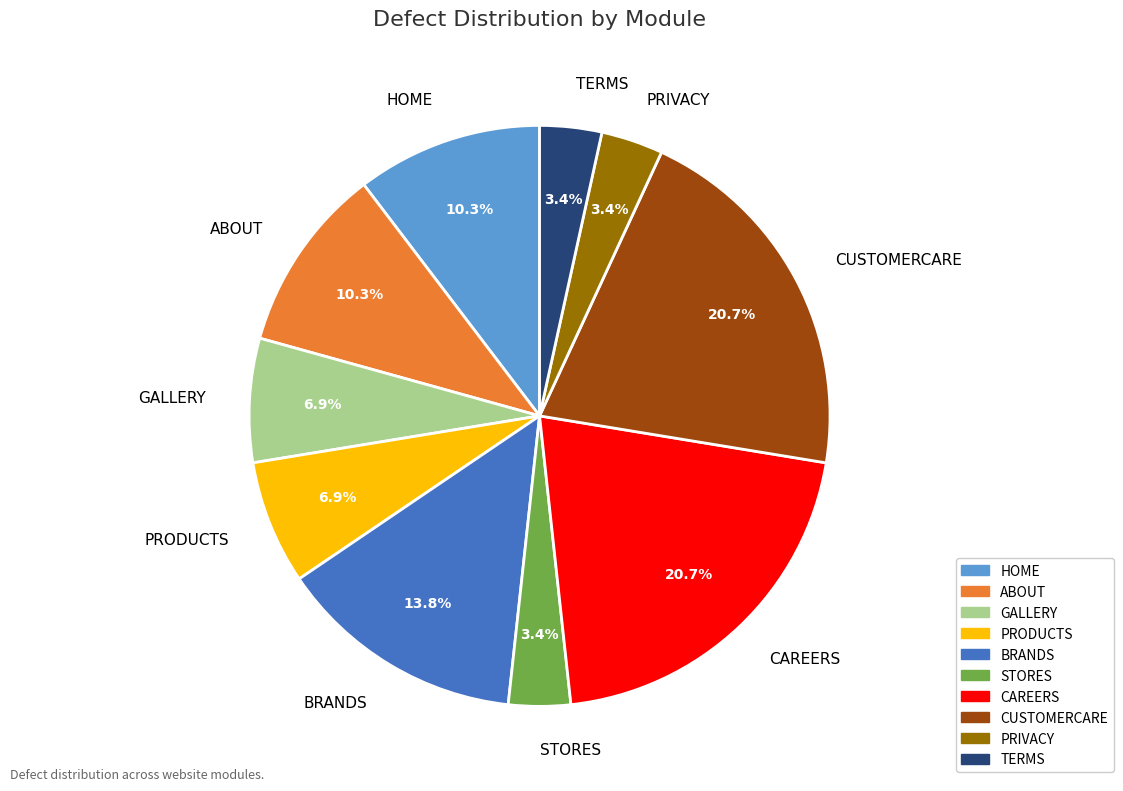

Combined, do TERMS and PRIVACY account for over 50%?

No